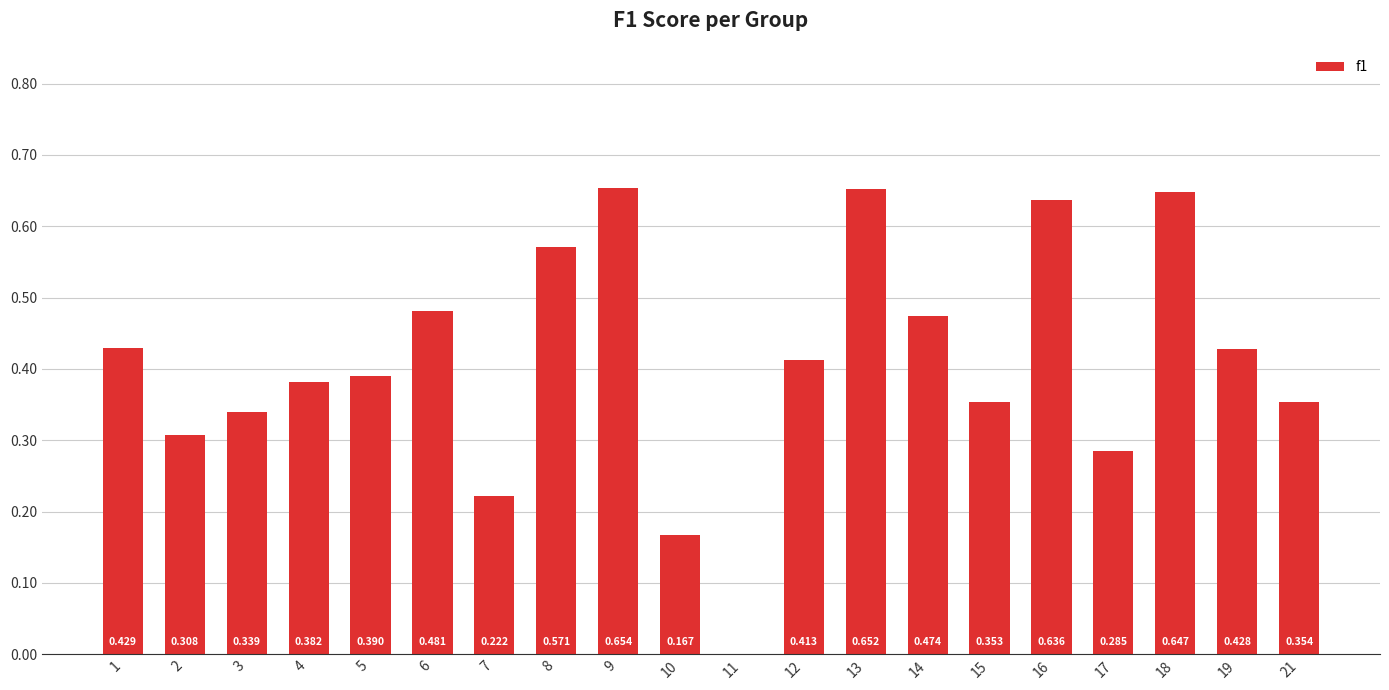

Are the bars horizontal?

No